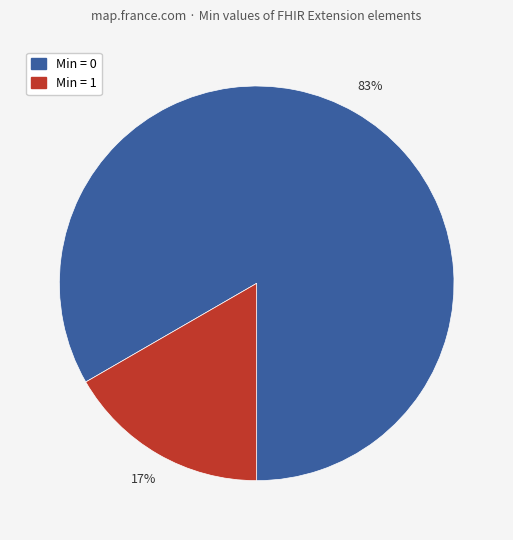

To the nearest percent, what is the average slice percentage?

50%